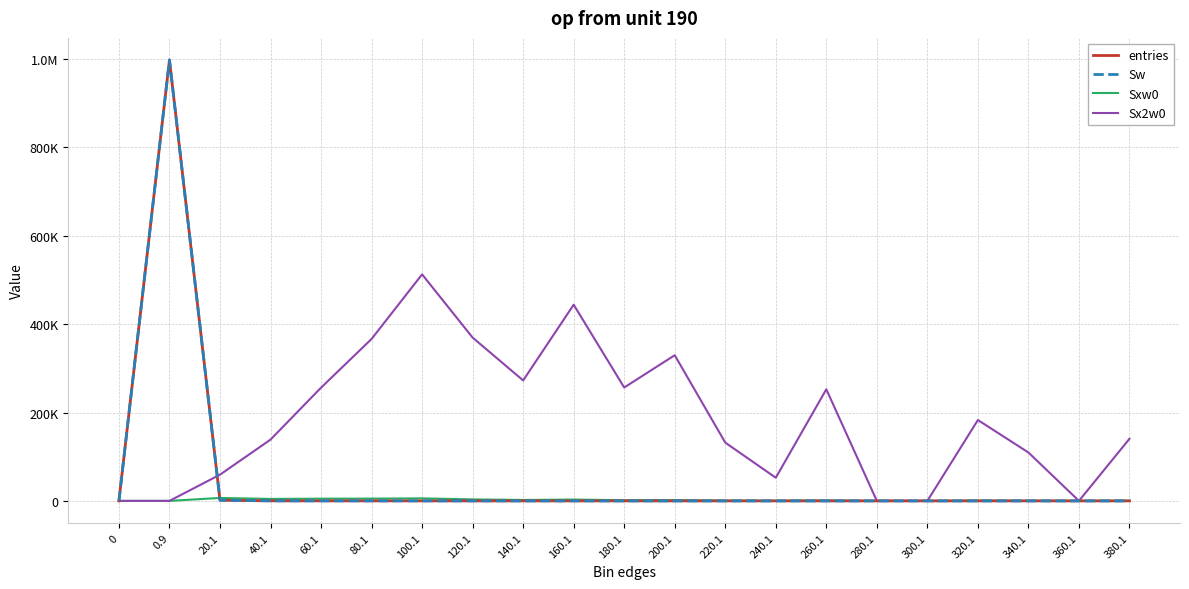

Which series ends up on top after the final intersection of Sxw0 and entries?

Sxw0